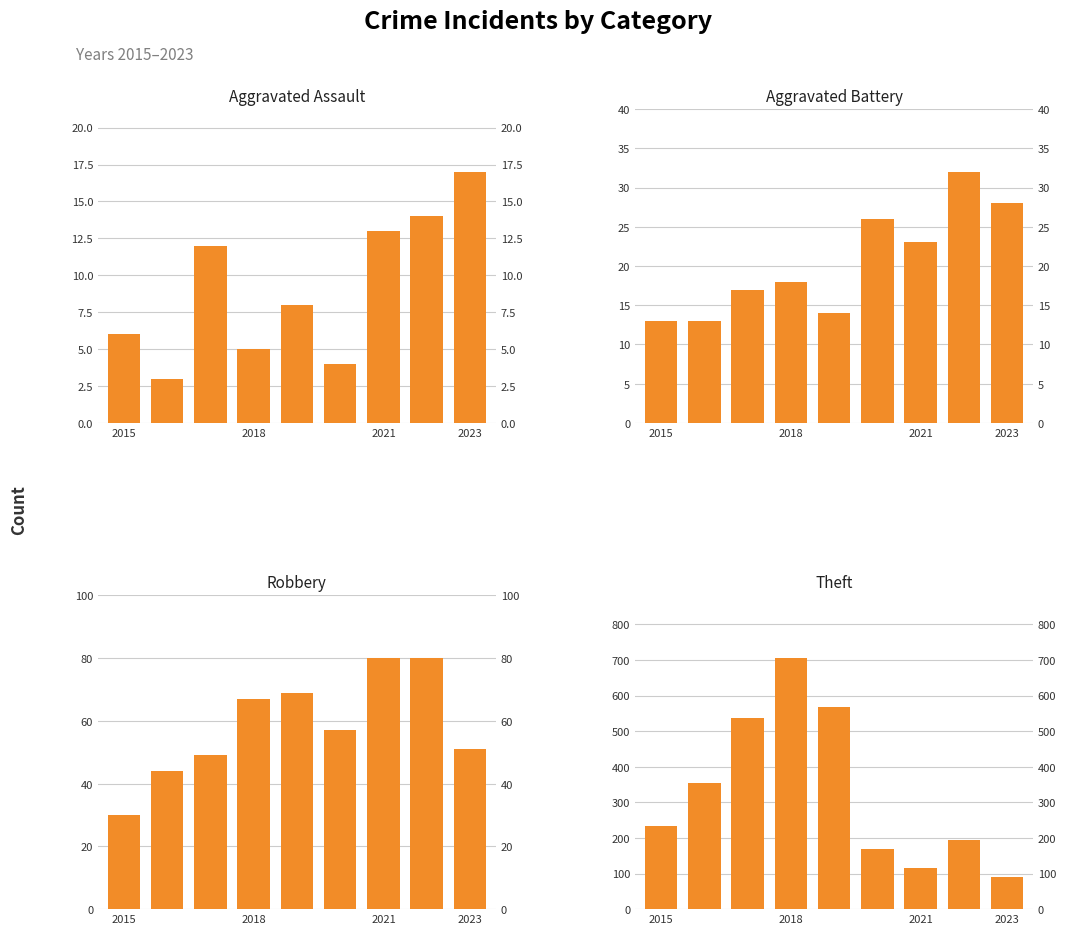

At how many categories does at least one series exceed 48?

9